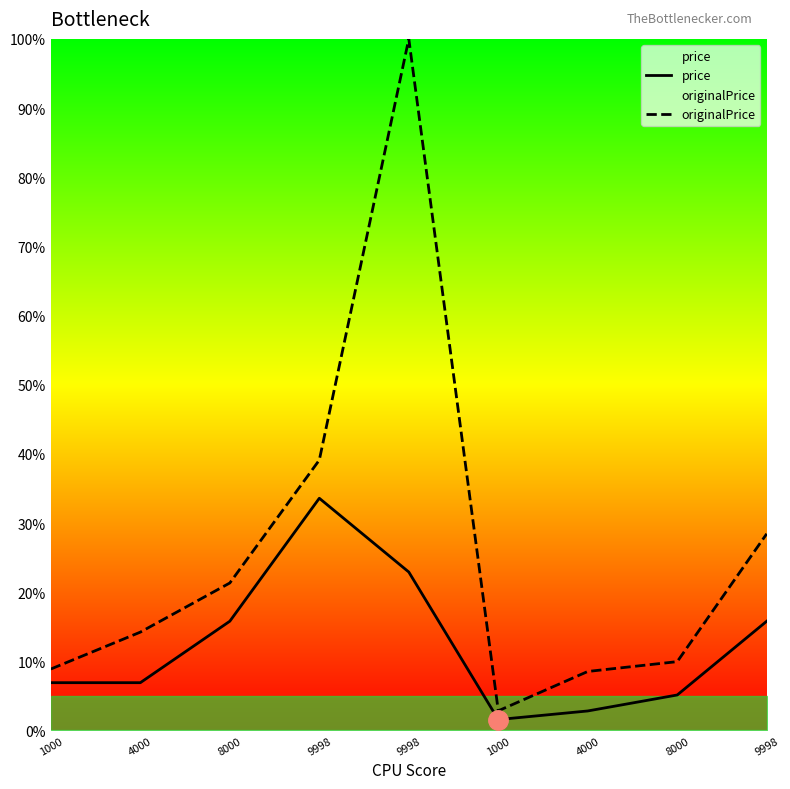

In originalPrice, how many points are lower than both neighbors (excluding endpoints)?

1